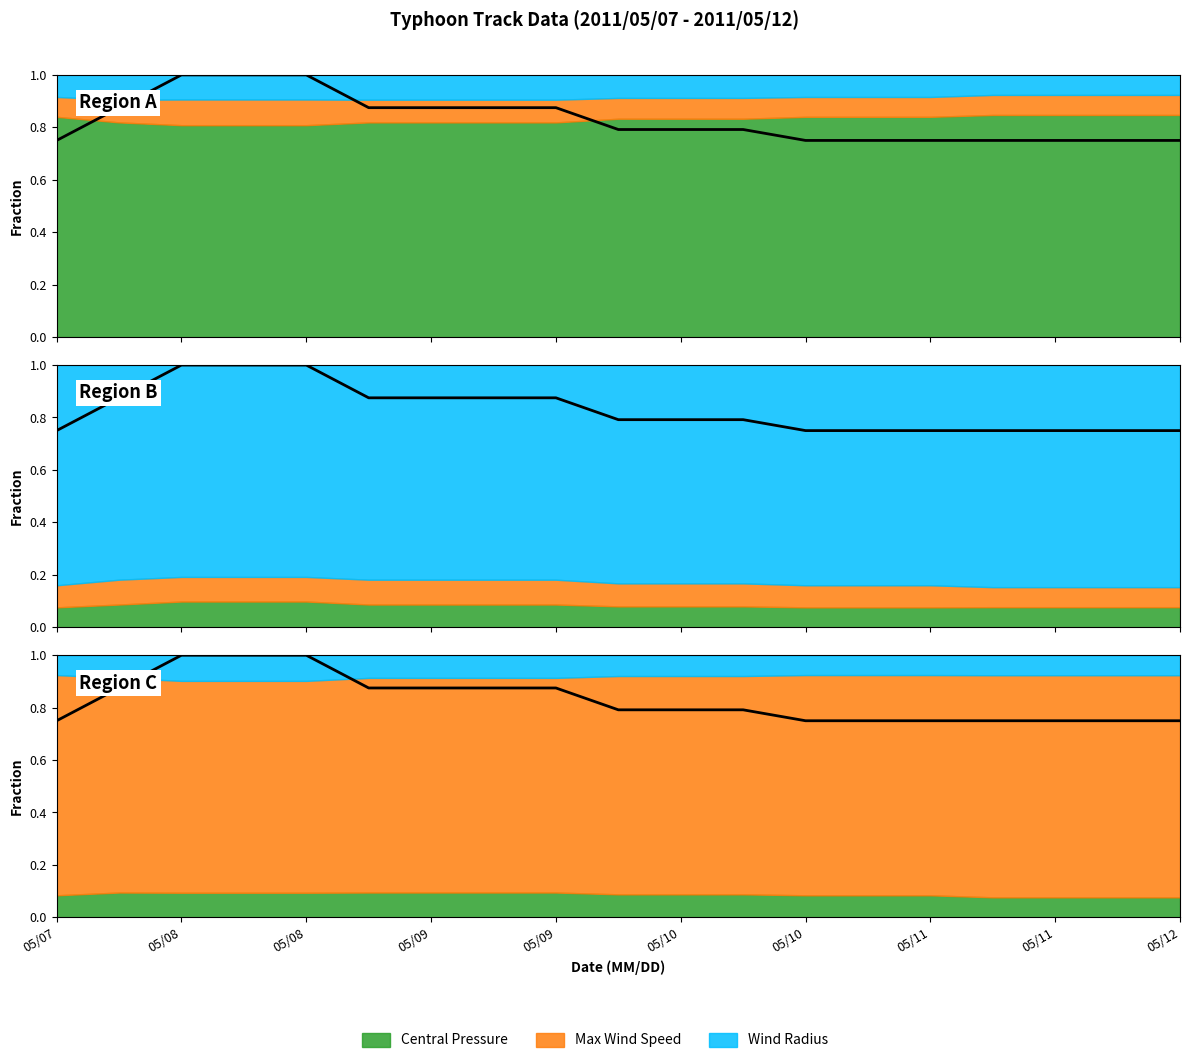

What is the average value?

0.8